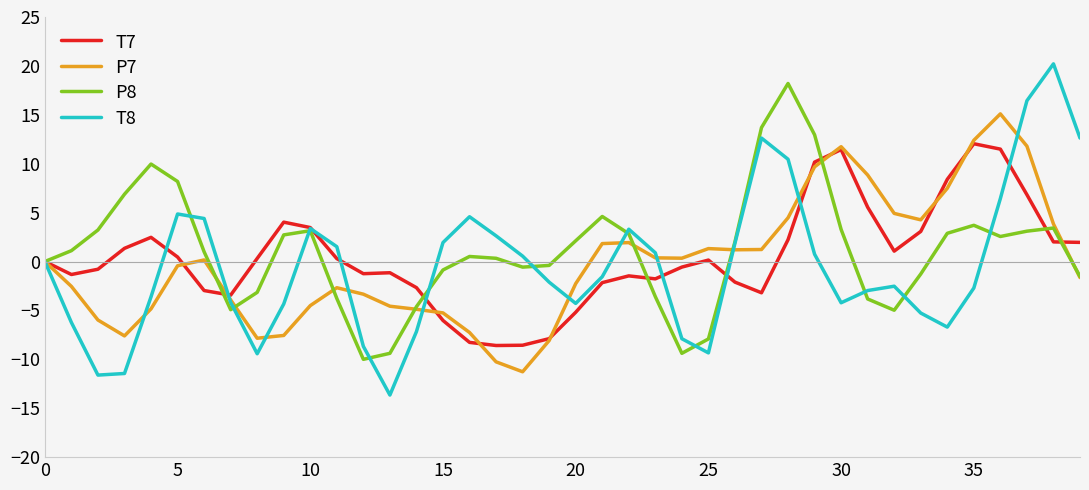

How many lines are shown in the chart?

4